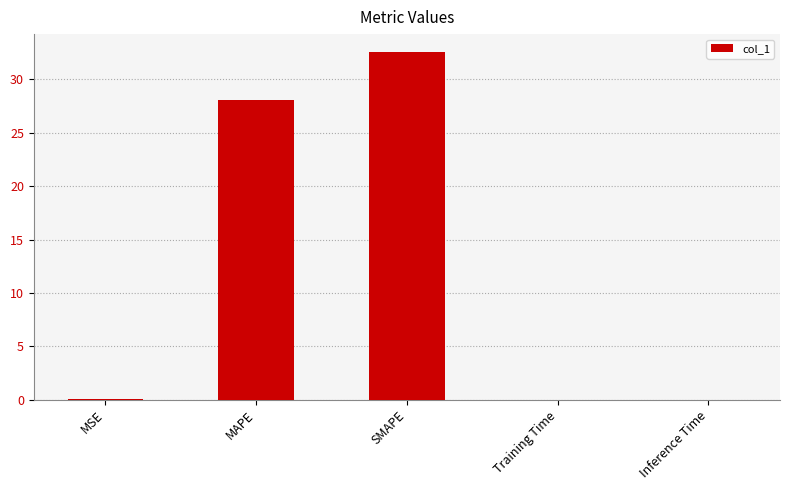

The value at MAPE is 28.0. True or false?

True